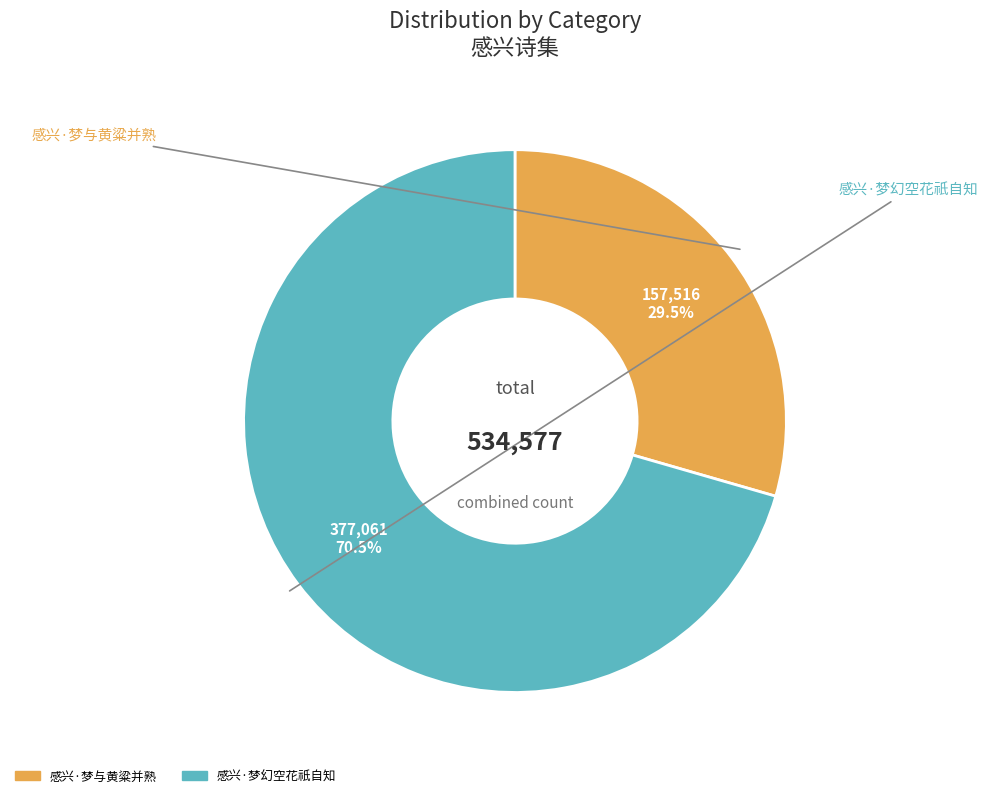

How many slices are in this pie chart?

2